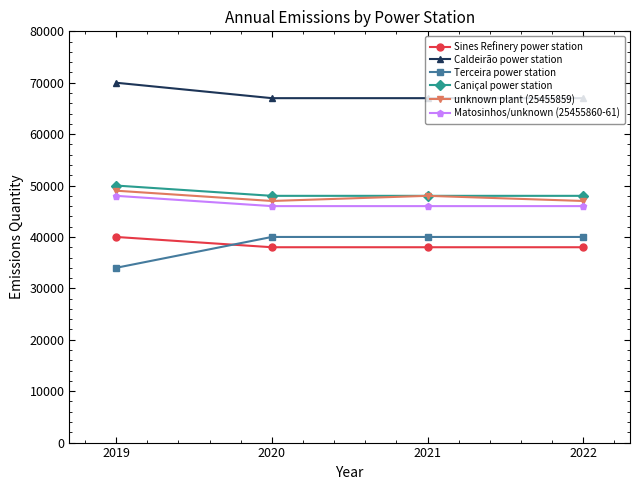

True or false: Sines Refinery power station has more than 2 interior local peaks.

False